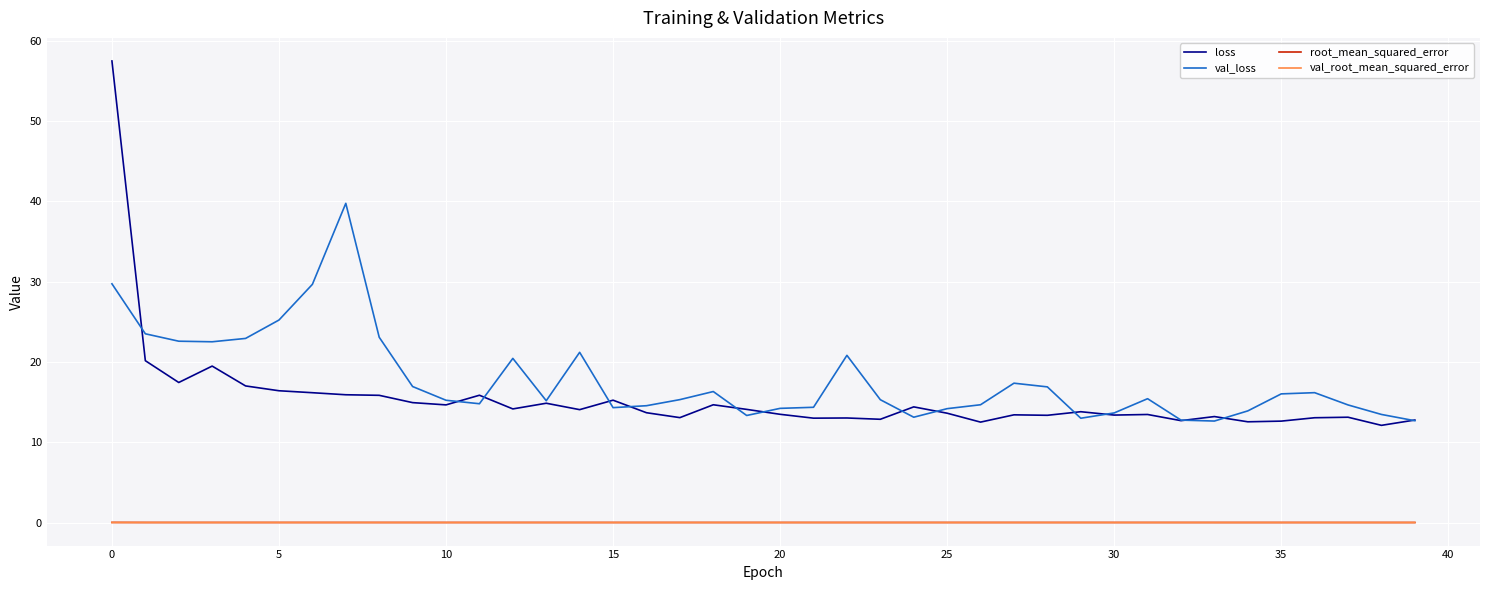

What is the minimum value for val_loss?

12.6